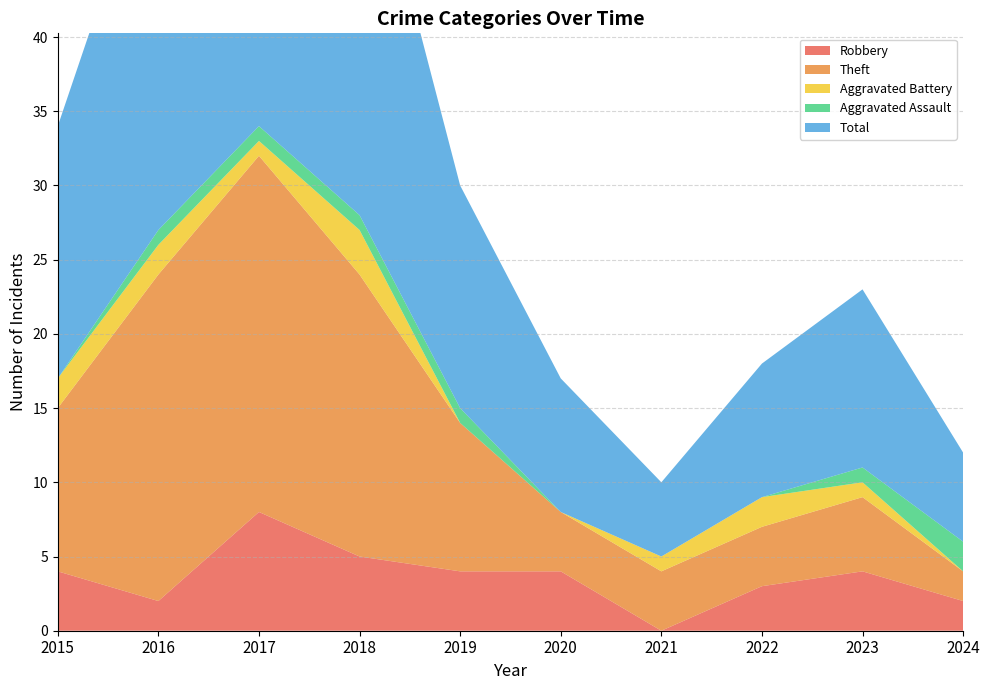

Reading left to right, transcribe all the data shown in this chart.

Robbery: 4	2	8	5	4	4	0	3	4	2
Theft: 11	22	24	19	10	4	4	4	5	2
Aggravated Battery: 2	2	1	3	0	0	1	2	1	0
Aggravated Assault: 0	1	1	1	1	0	0	0	1	2
Total: 17	27	35	28	15	9	5	9	12	6